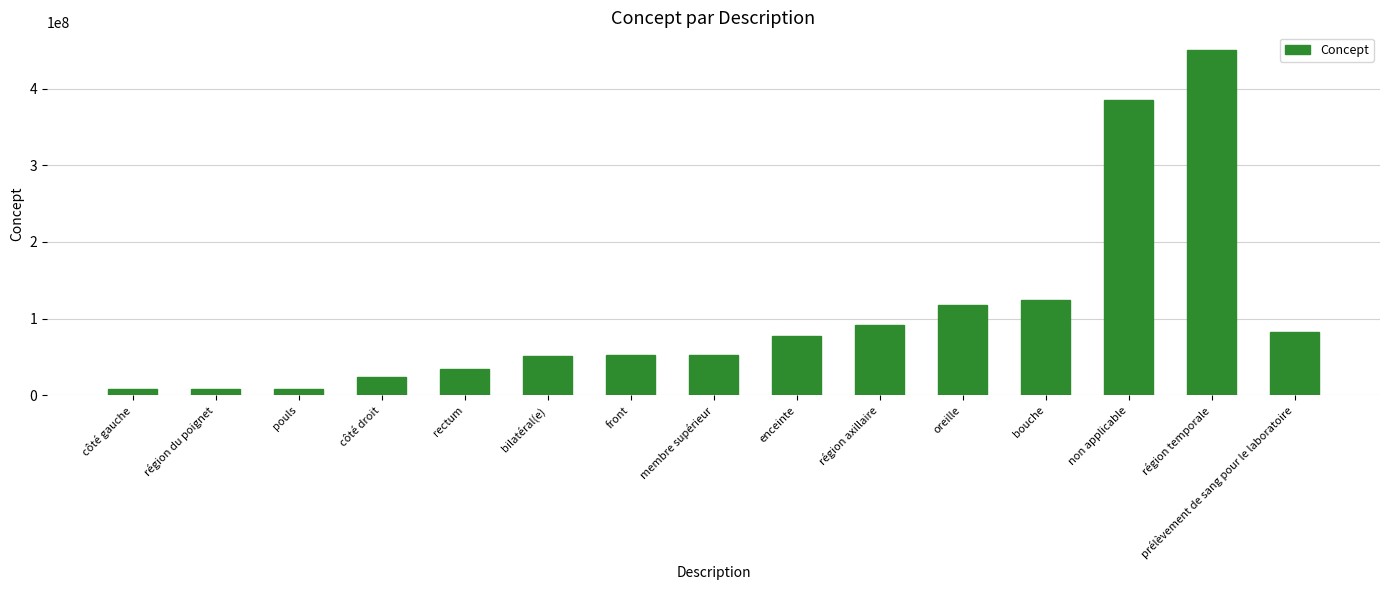

Where is the data nearest to the value 229246000?

bouche